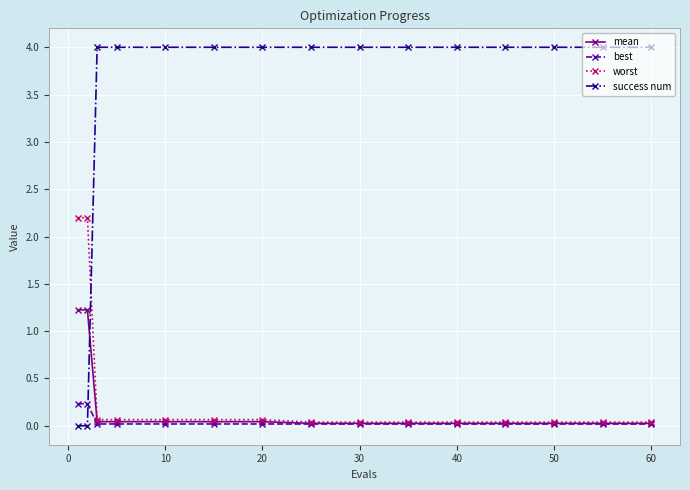

Which series has the widest spread of values?

success num